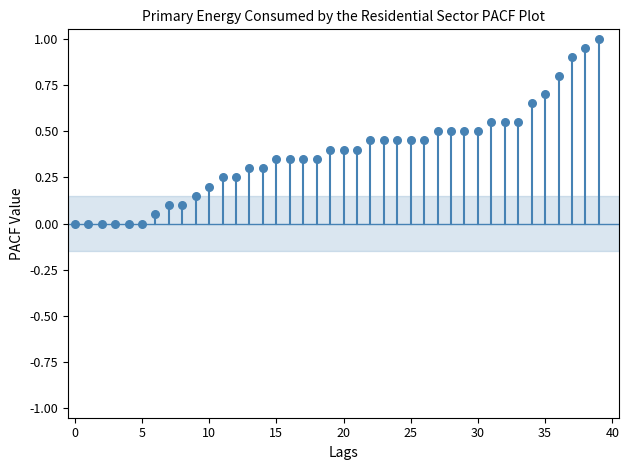

What is the range of Y values (max minus min)?

1.0